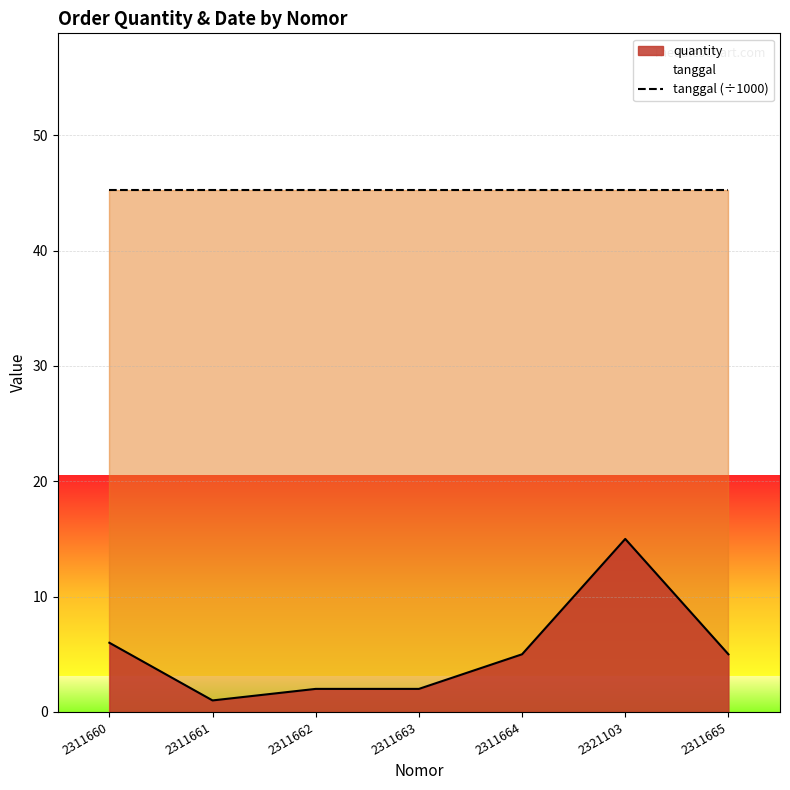

At which label is the value closest to 8?

2311660